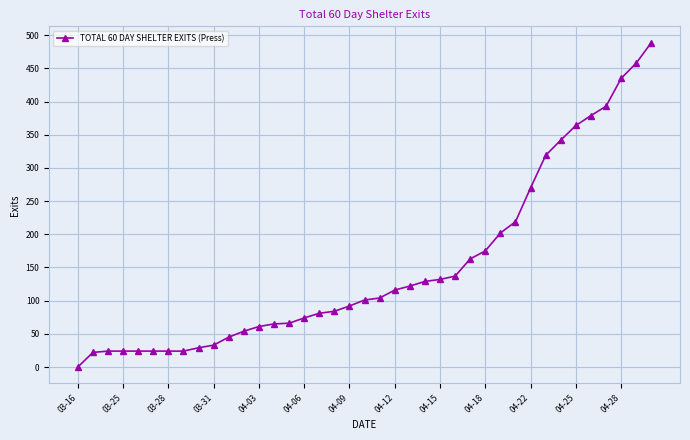

What is the greatest value displayed?

489